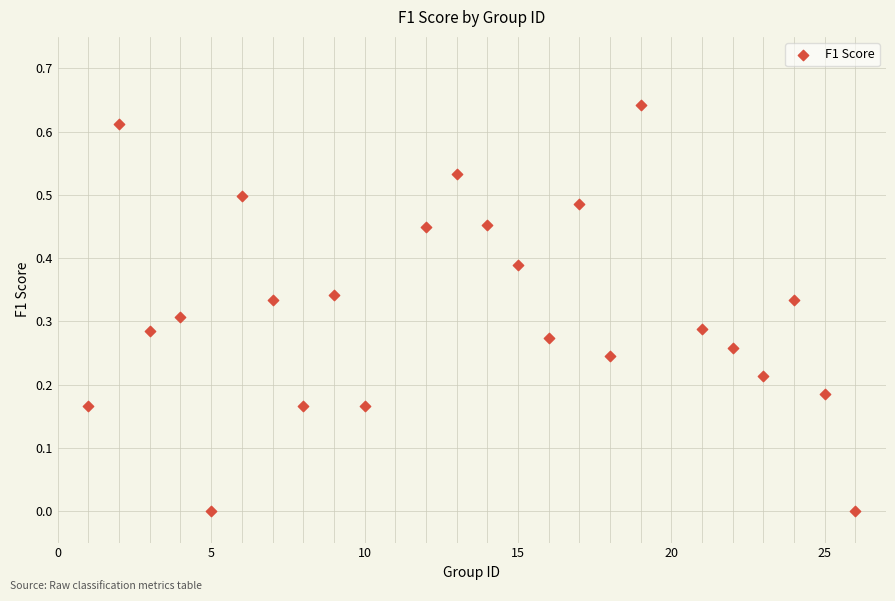

What is the range of X values (max minus min)?

25.0